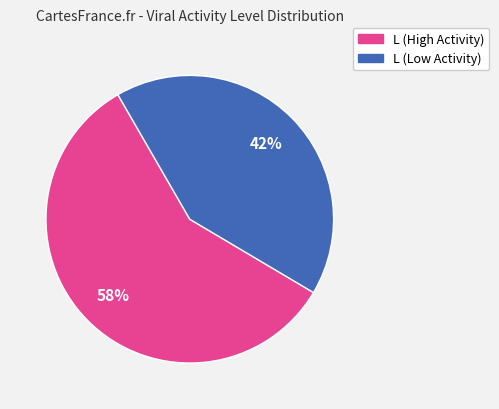

Count the number of slices in the pie.

2